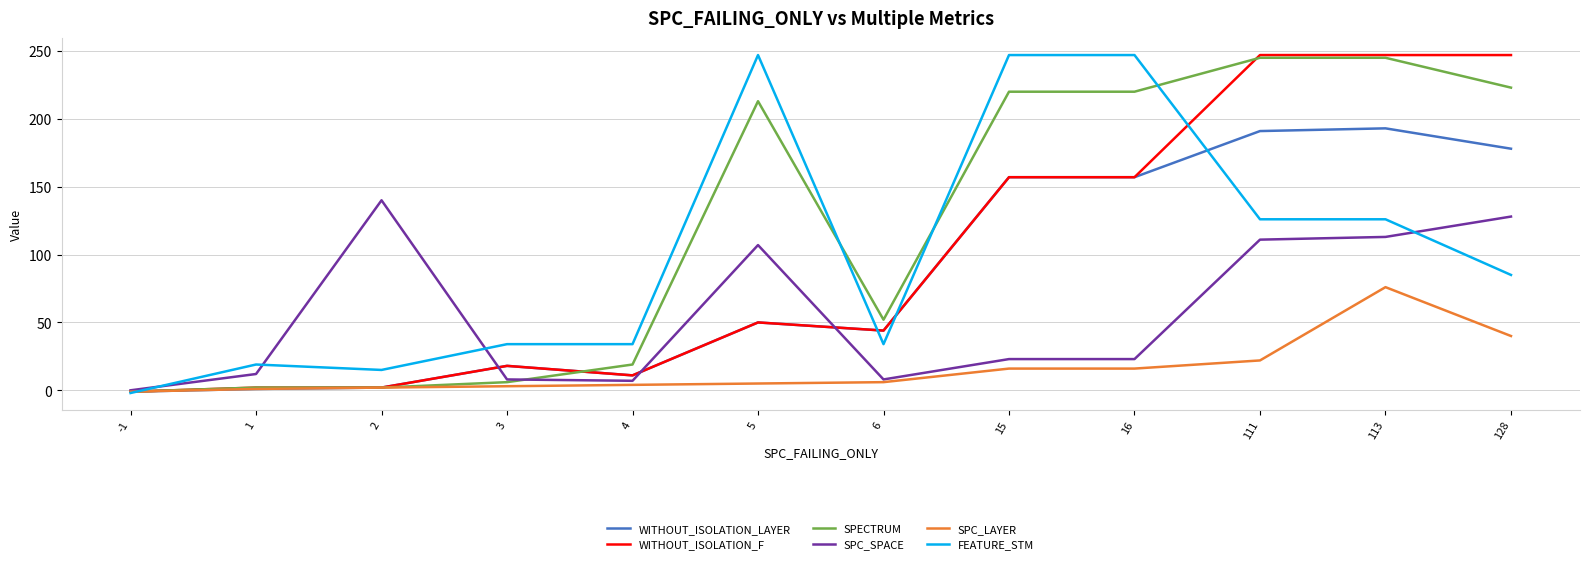

Which category has the lowest value across all series?

-1